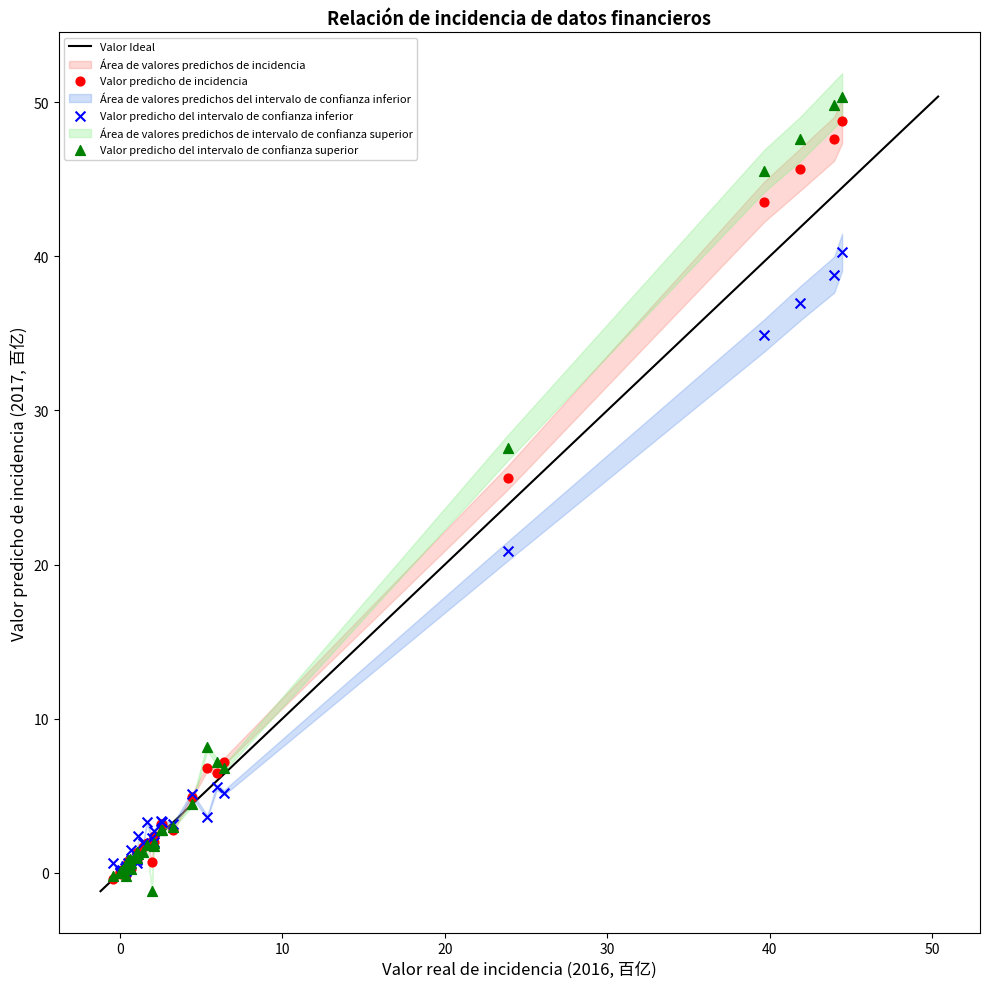

In the Valor predicho del intervalo de confianza superior series, what Y value is closest to 24?

27.6